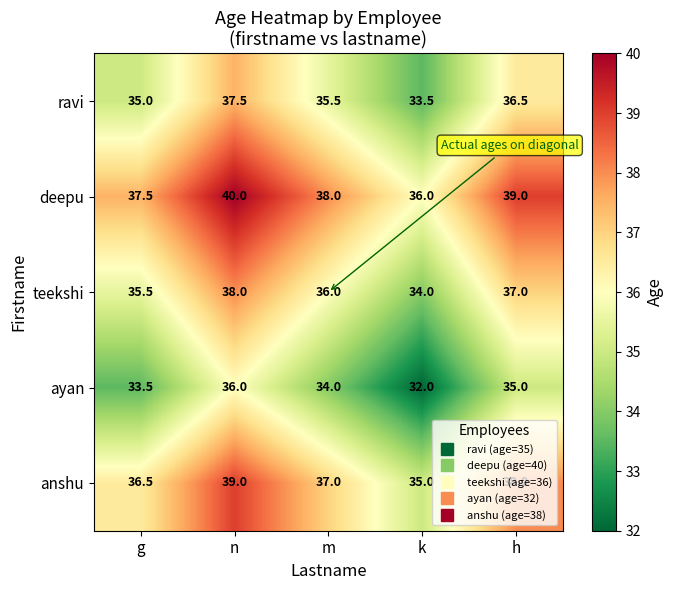

What is the highest value of the ayan series?

36.0